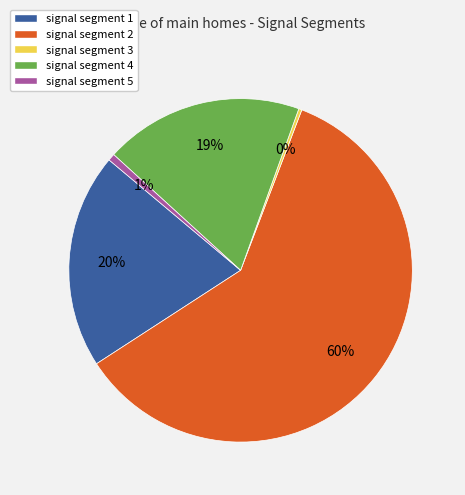

Is there any slice that represents more than half of the pie?

Yes